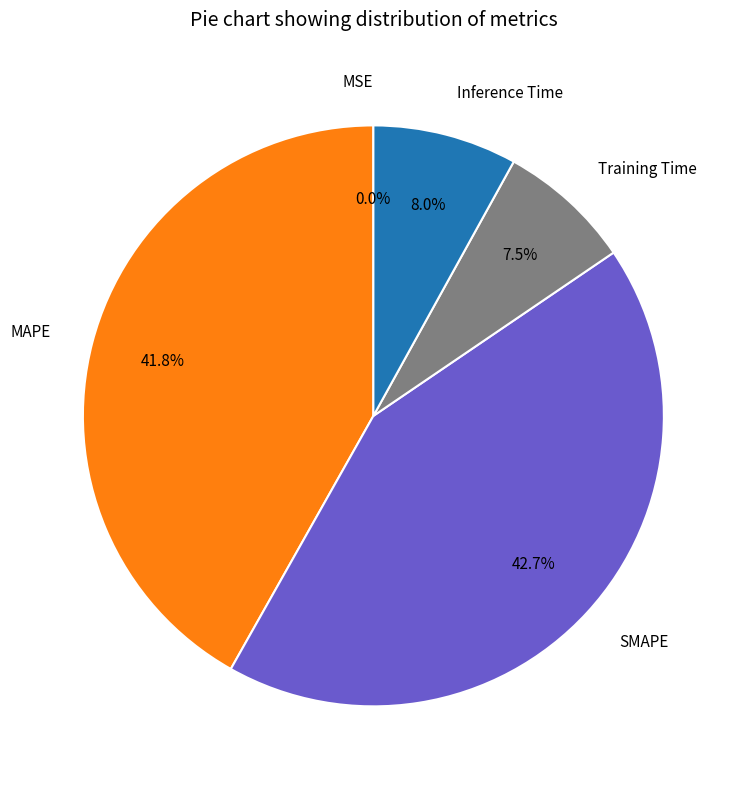

What portion of the pie excludes SMAPE?

57.3%